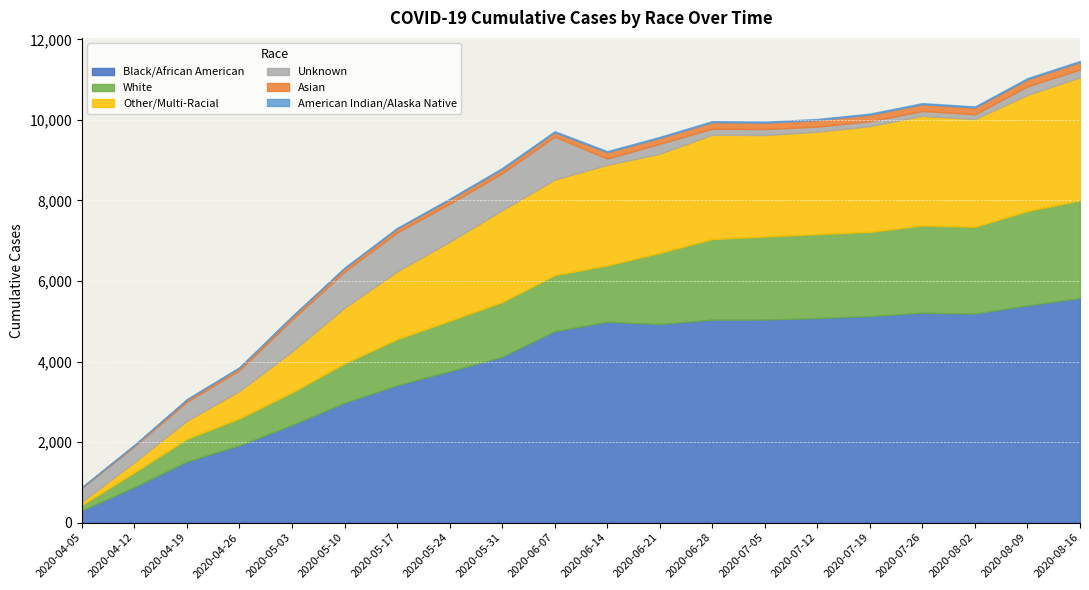

At which category does Unknown reach its first local peak?

2020-05-17